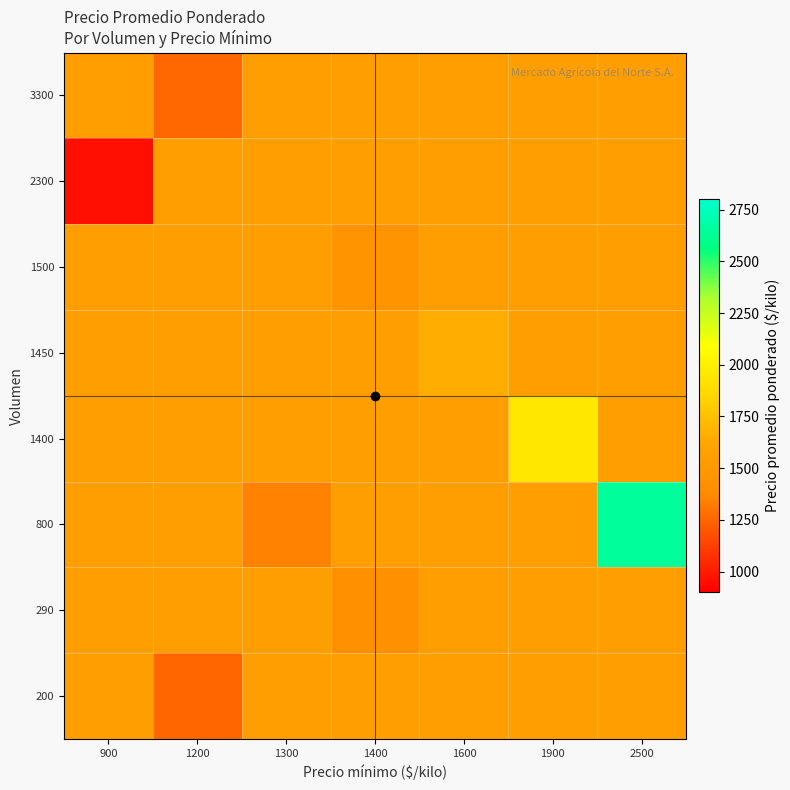

Count the number of data series in this chart.

8